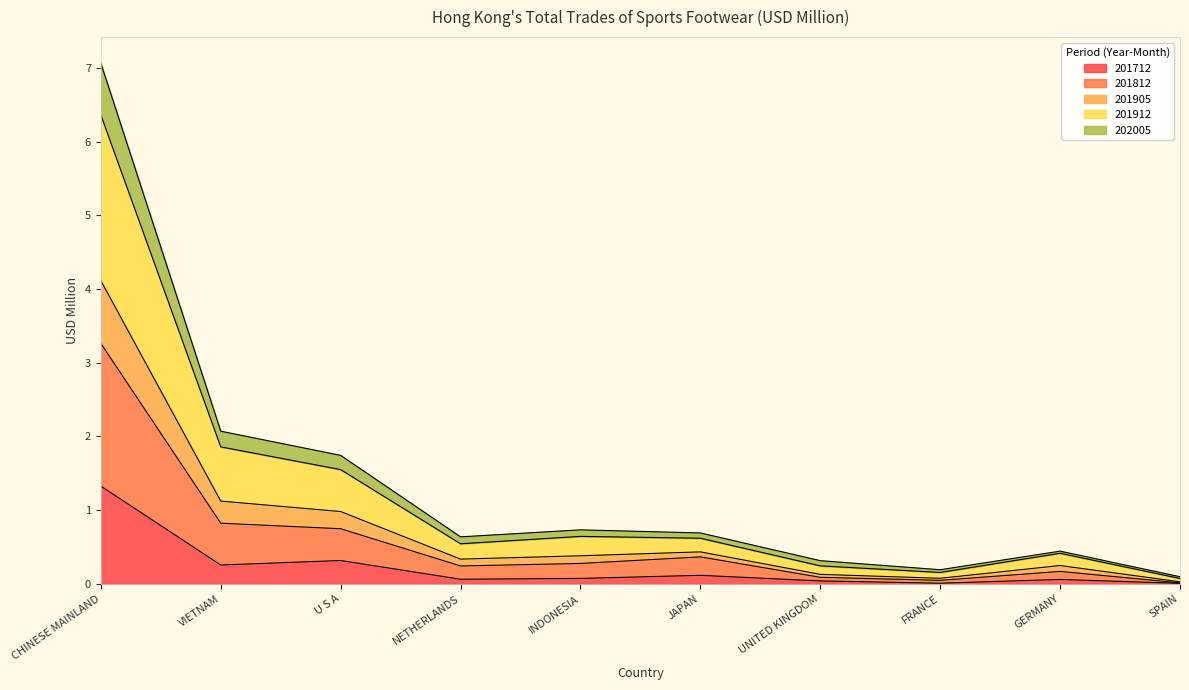

Is it true that 201712 equals 0.3 at VIETNAM?

True